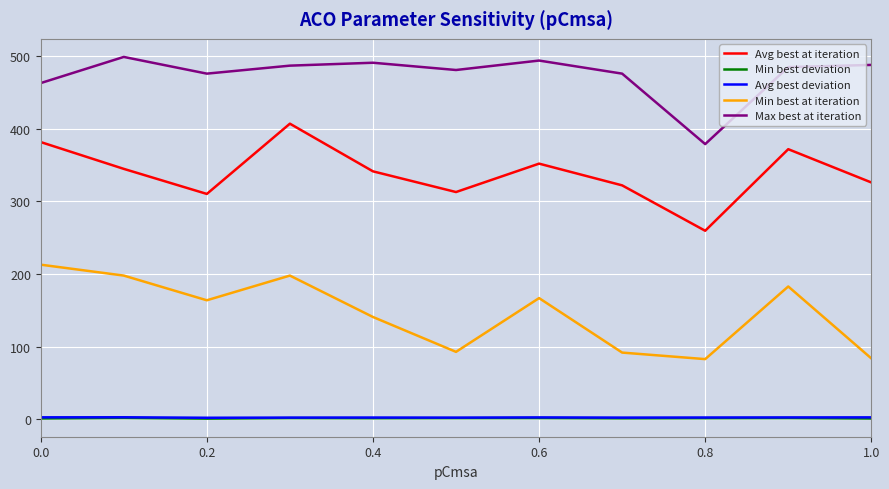

Which series has the largest total across all categories?

Max best at iteration